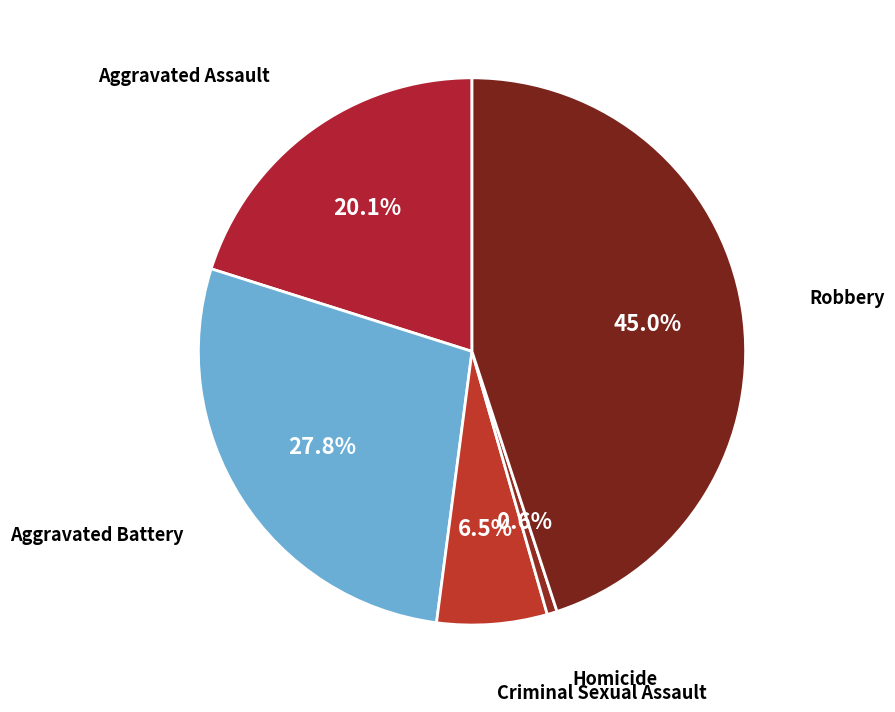

Rank the categories by value from lowest to highest.

Homicide, Criminal Sexual Assault, Aggravated Assault, Aggravated Battery, Robbery